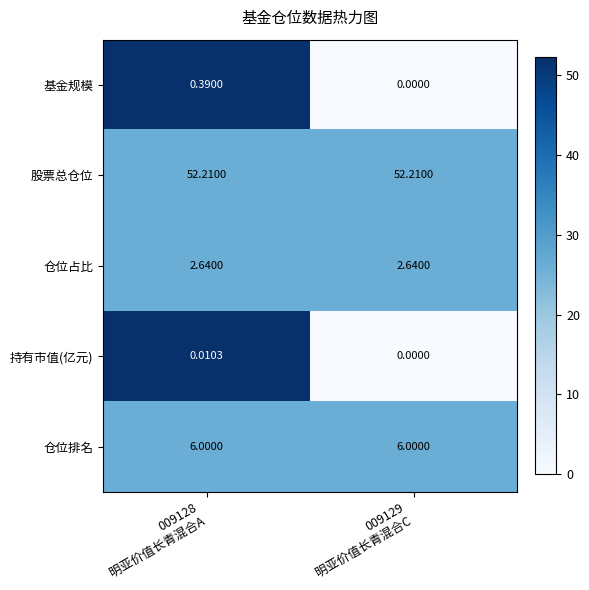

At which category is the sum across all series the highest?

009128
明亚价值长青混合A